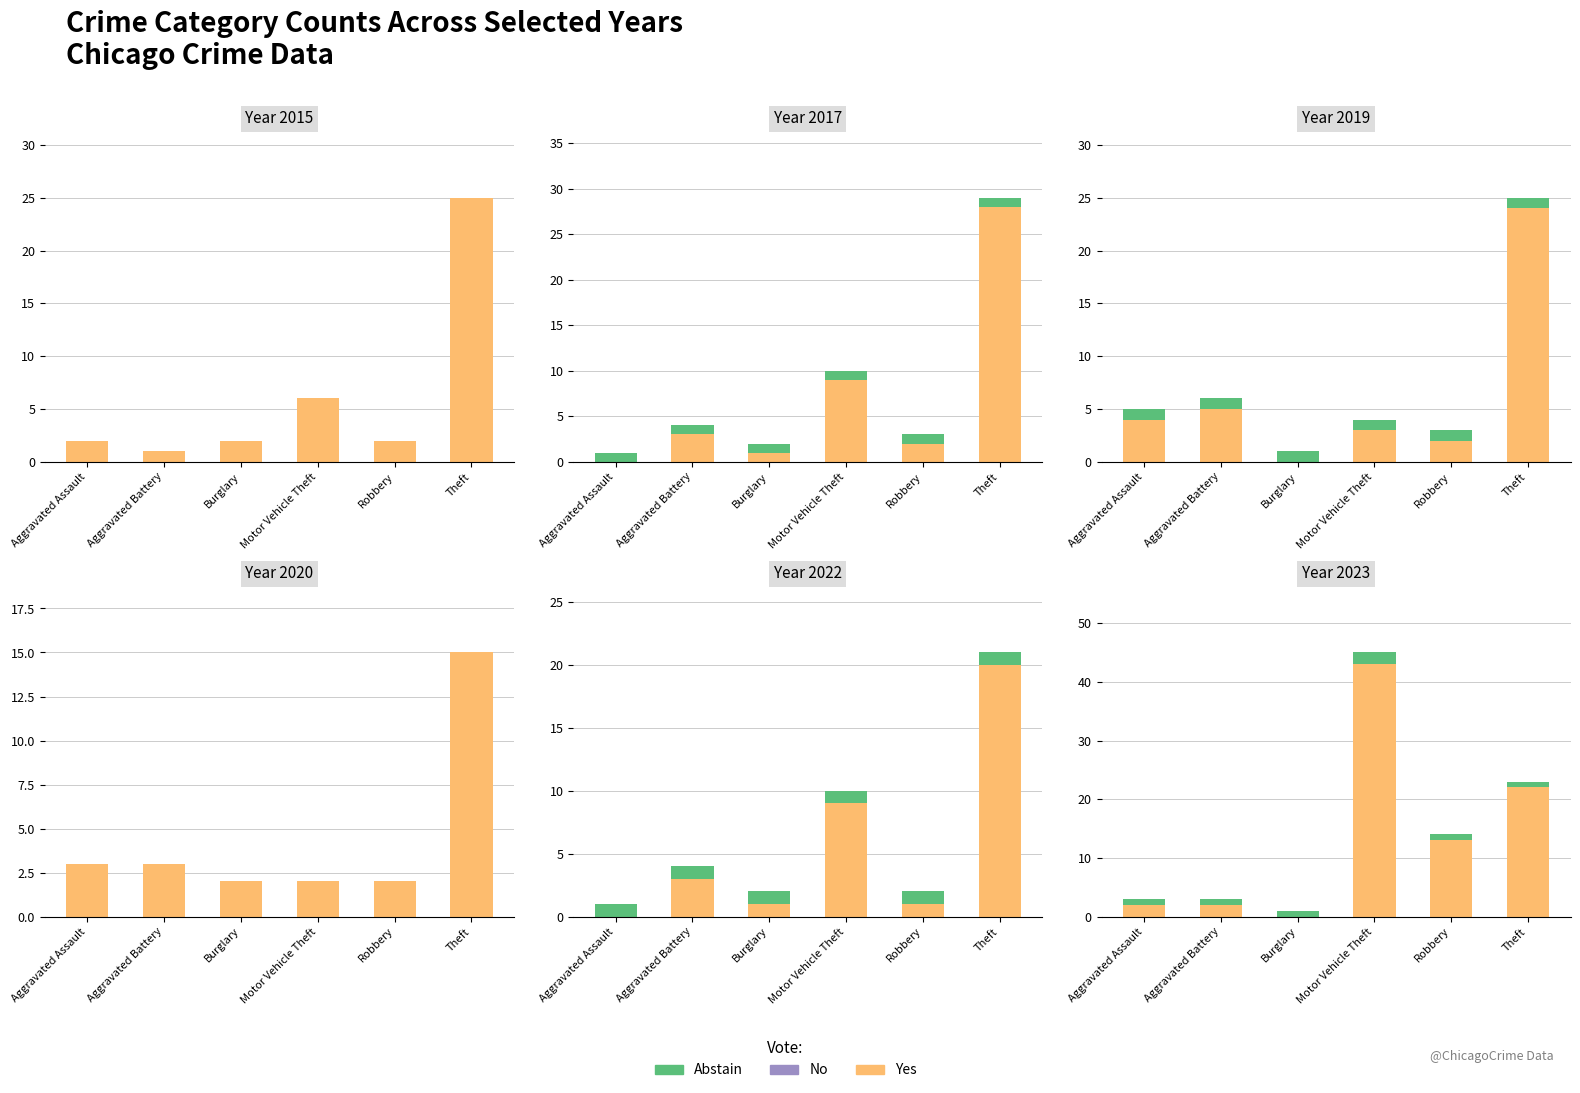

At which label is Abstain closest to 1?

Aggravated Assault